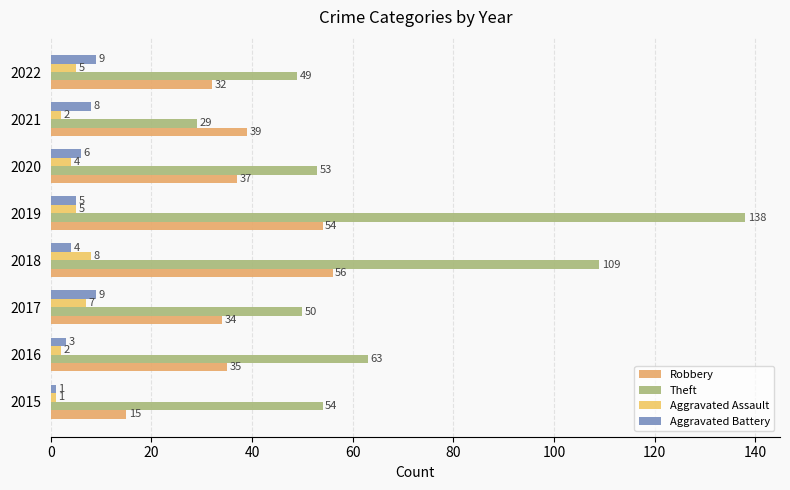

Reading left to right, extract all data points from this chart.

Robbery: 15	35	34	56	54	37	39	32
Theft: 54	63	50	109	138	53	29	49
Aggravated Assault: 1	2	7	8	5	4	2	5
Aggravated Battery: 1	3	9	4	5	6	8	9